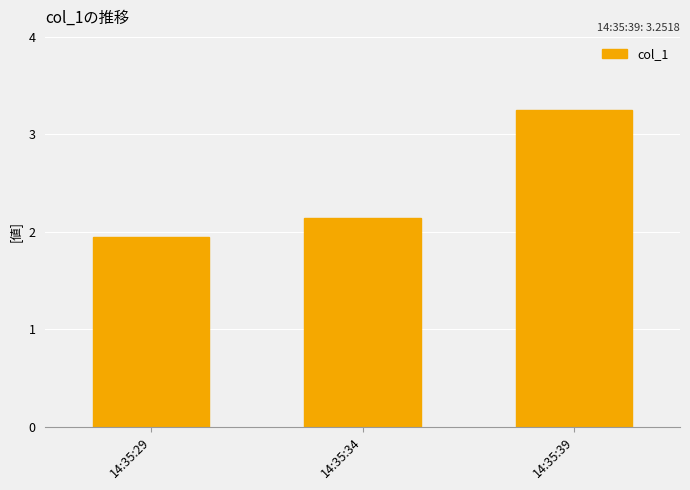

Which category has the lowest value across all series?

14:35:29